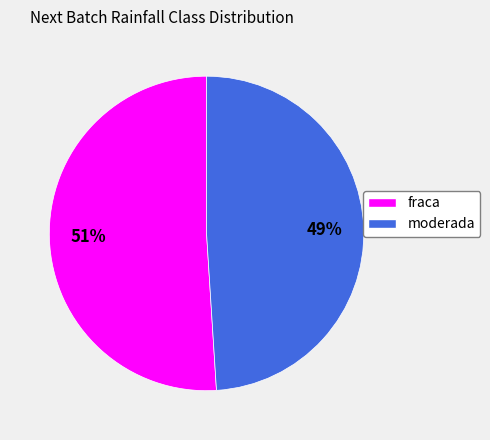

Rank the categories by value from highest to lowest.

fraca, moderada